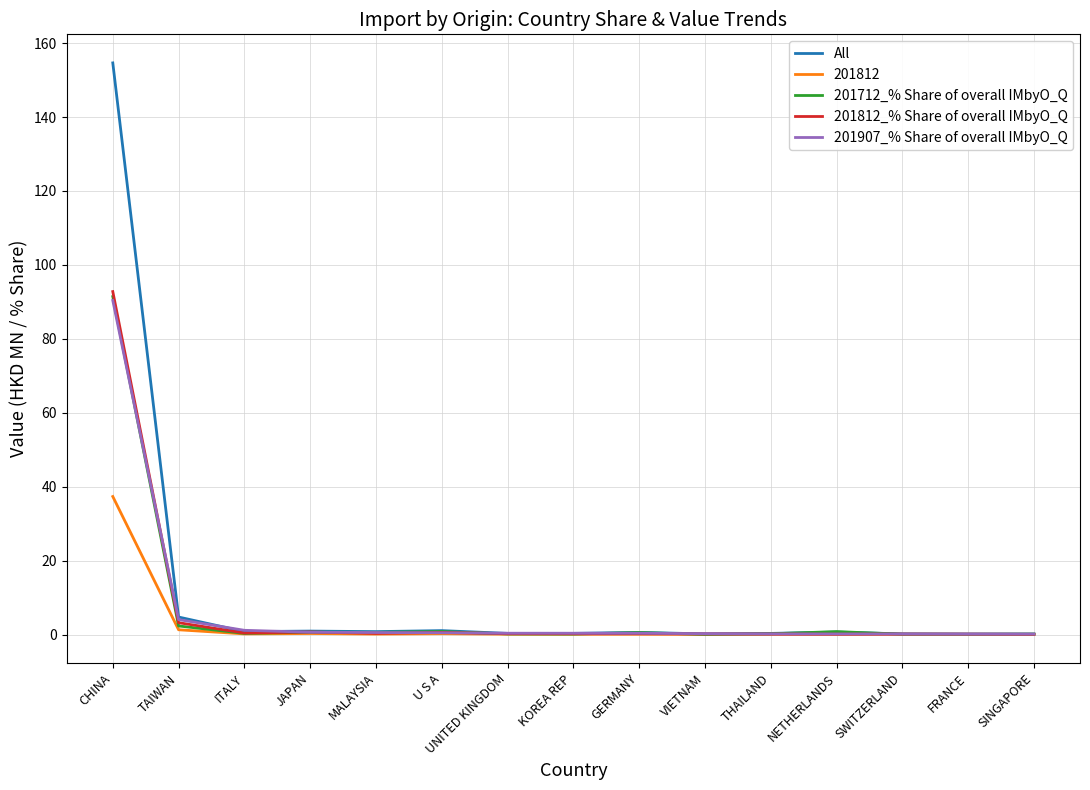

What is the highest value of the 201712_% Share of overall IMbyO_Q series?

91.4